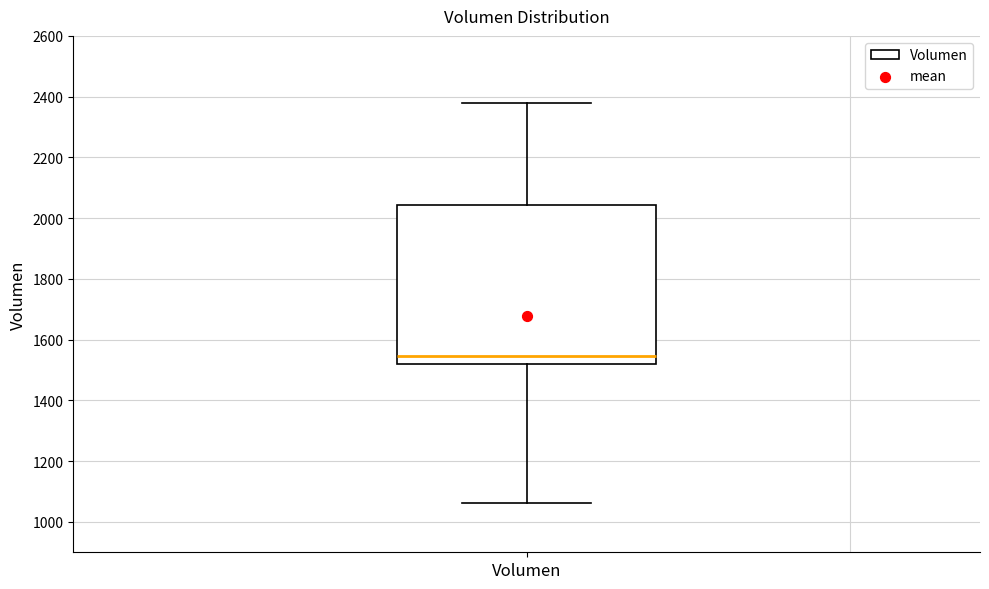

Read this box plot against the y-axis: the position of the median line, the range covered by the box, and the ends of both whiskers. The values are not printed on the chart, so give them approximately, as read against the axis.

median 1540, box 1520 to 2040, whiskers 1060 to 2380